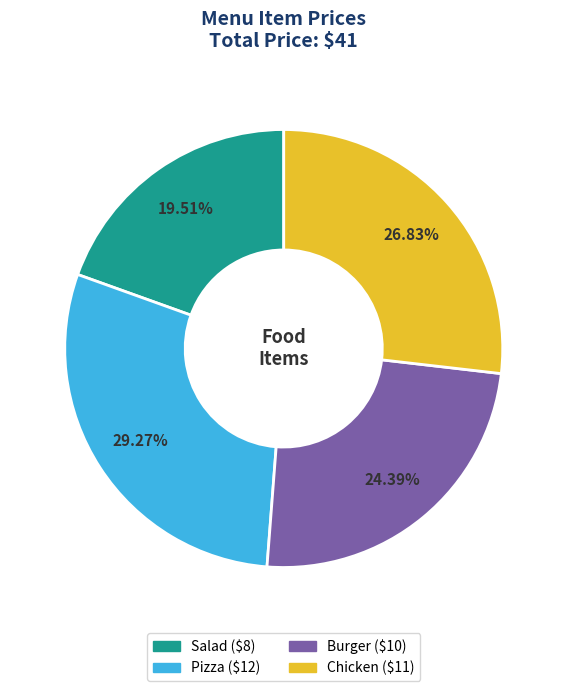

Count the number of slices in the pie.

4